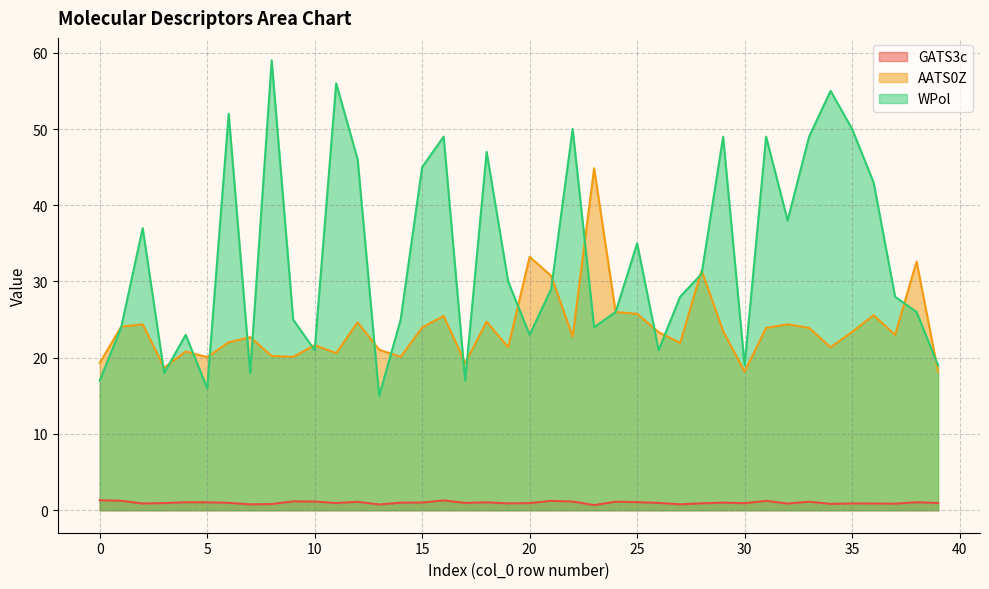

Which has a higher value, 25 or 10?

10